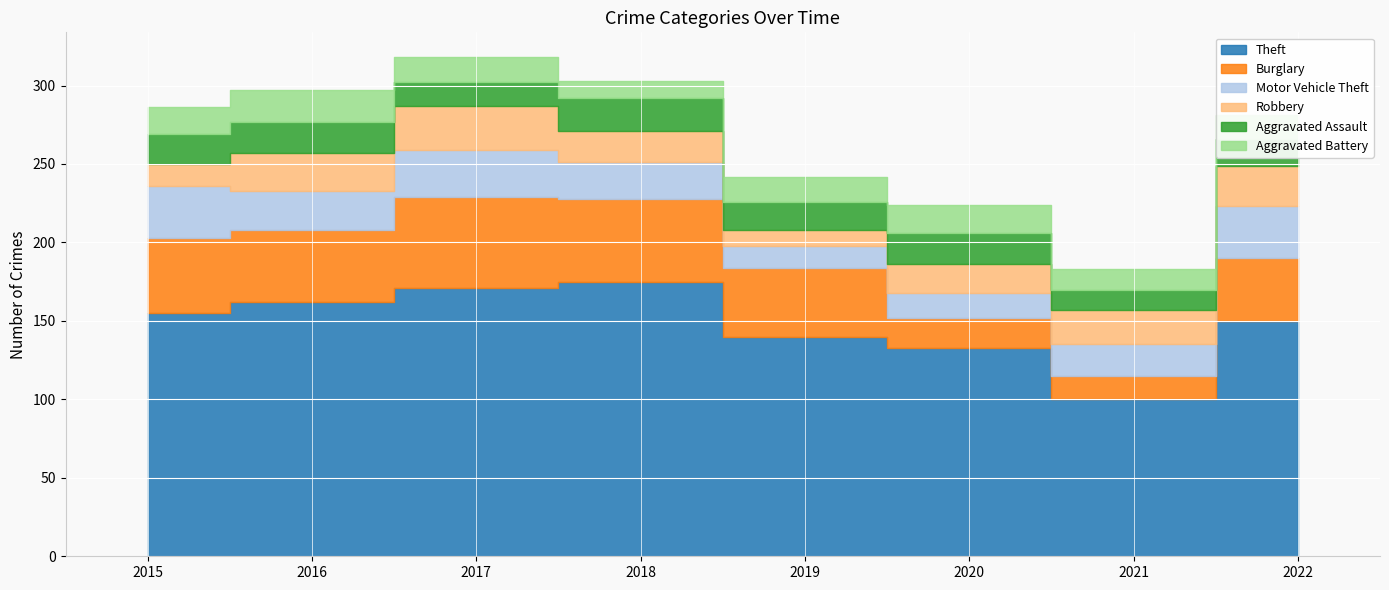

What is the approximate value of Robbery at 2016?

24